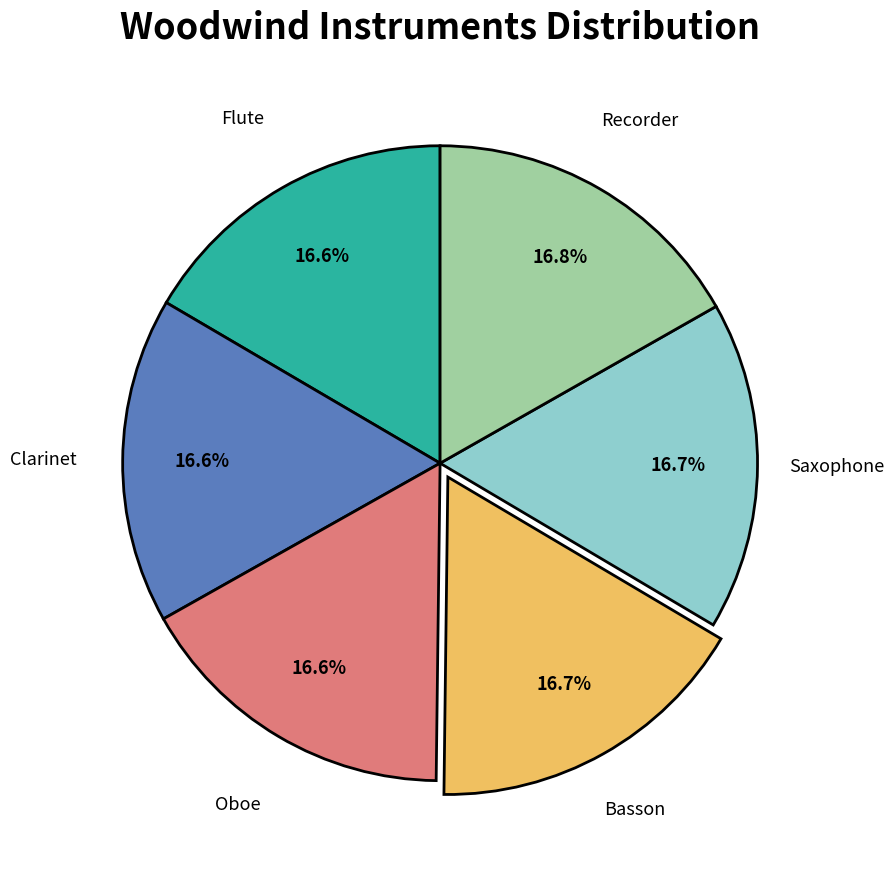

Does any single category account for the majority?

No